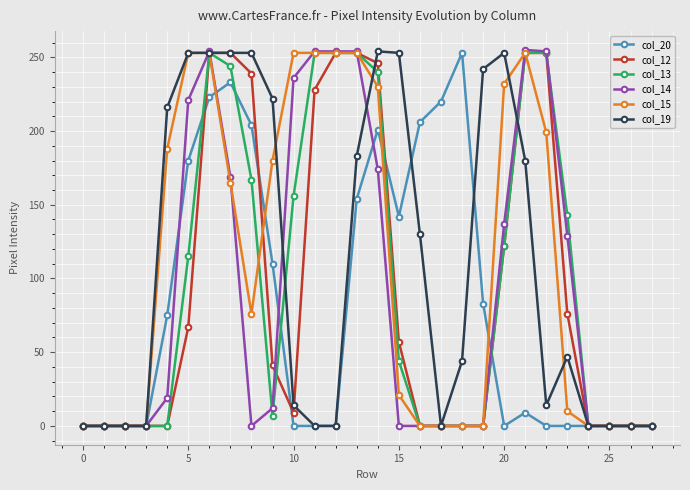

True or false: col_19 has more than 2 interior local peaks.

True